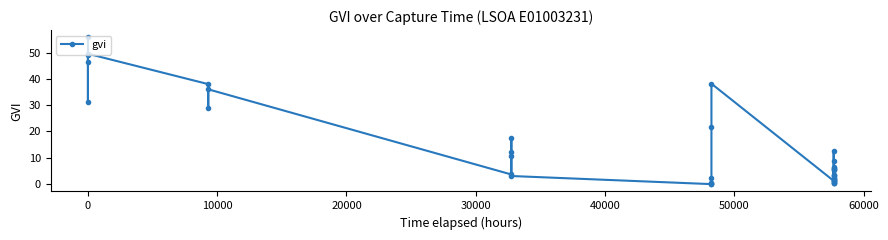

What is the difference between the maximum and minimum values?

55.7